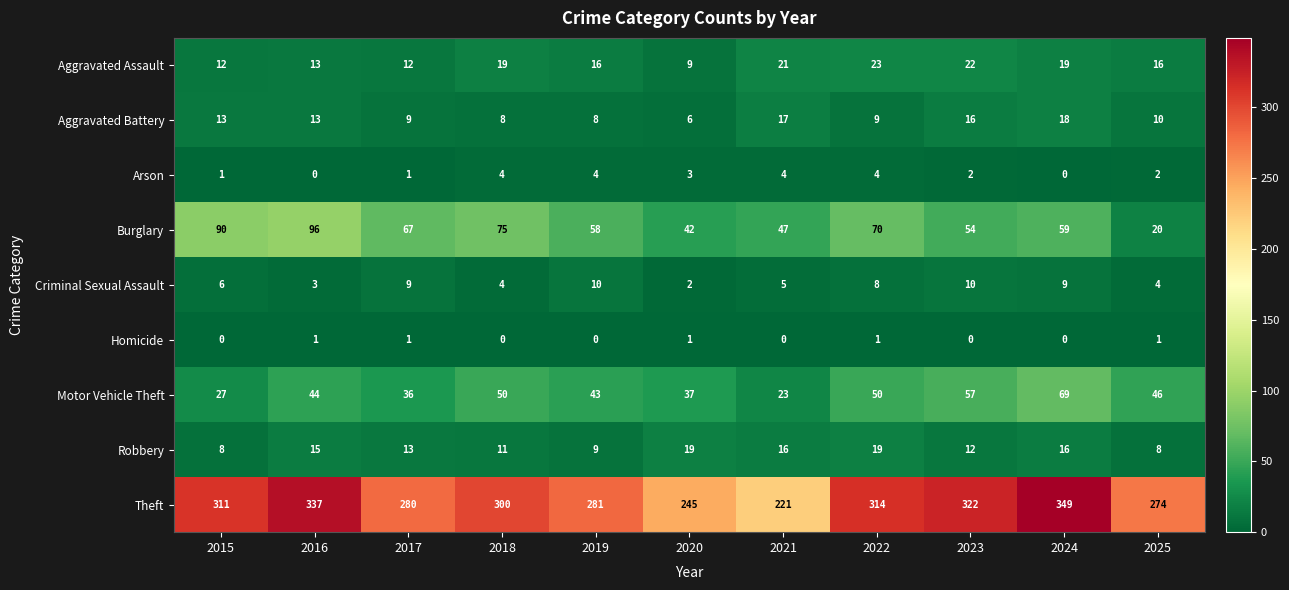

Rank the series at 2020 from highest to lowest value.

Theft, Burglary, Motor Vehicle Theft, Robbery, Aggravated Assault, Aggravated Battery, Arson, Criminal Sexual Assault, Homicide